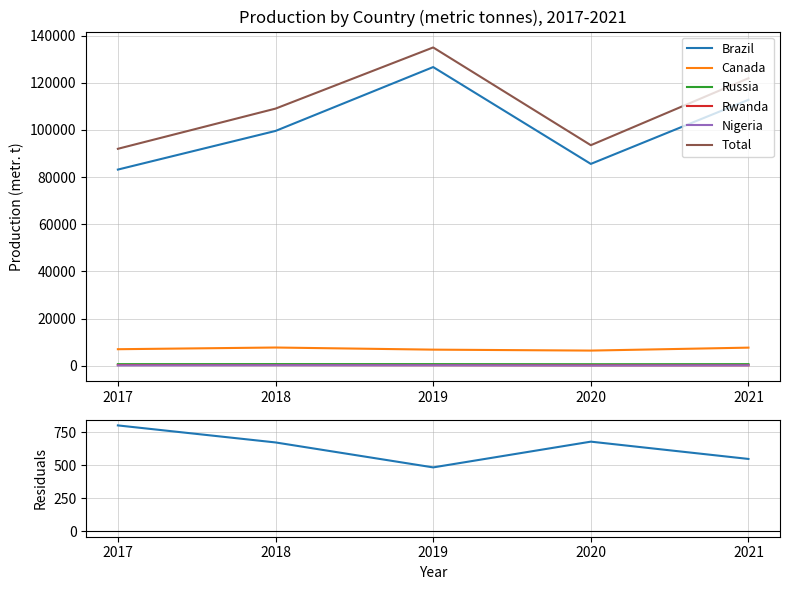

The value of Canada at 2021 is 7650. True or false?

True